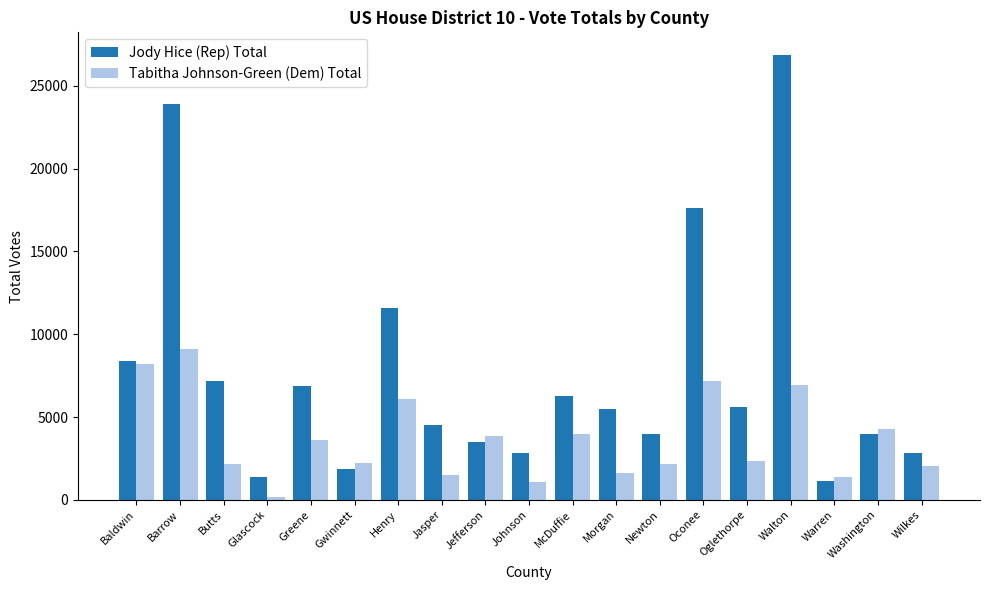

The value of Jody Hice (Rep) Total at Wilkes is 2833. True or false?

True